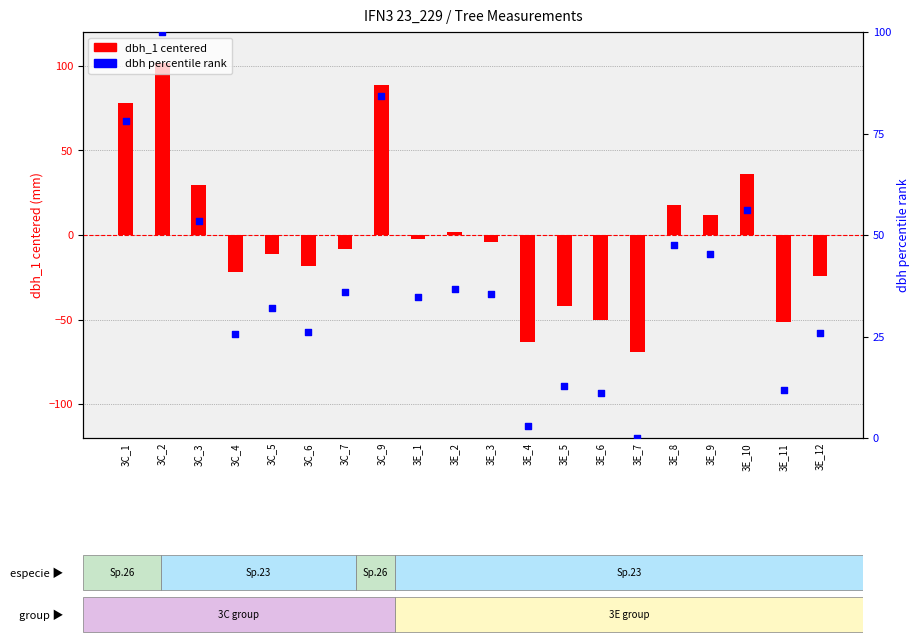

Which series contains the lowest Y value?

dbh_1 (centered)